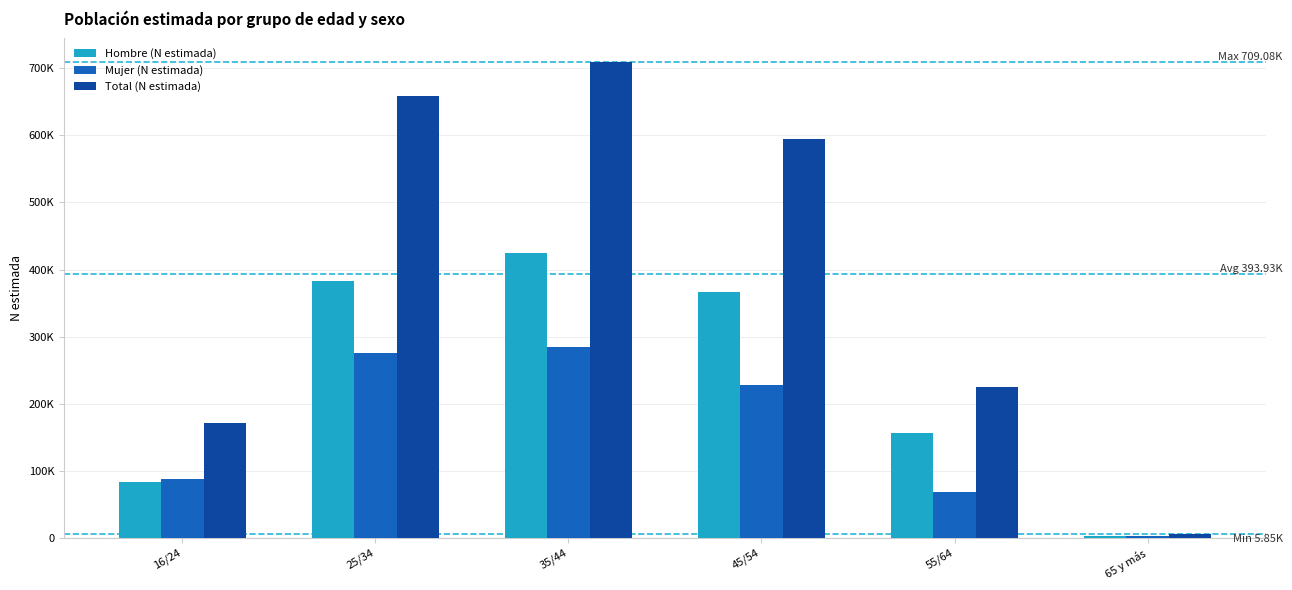

List the series in order of their overall mean, highest first.

Total (N estimada), Hombre (N estimada), Mujer (N estimada)